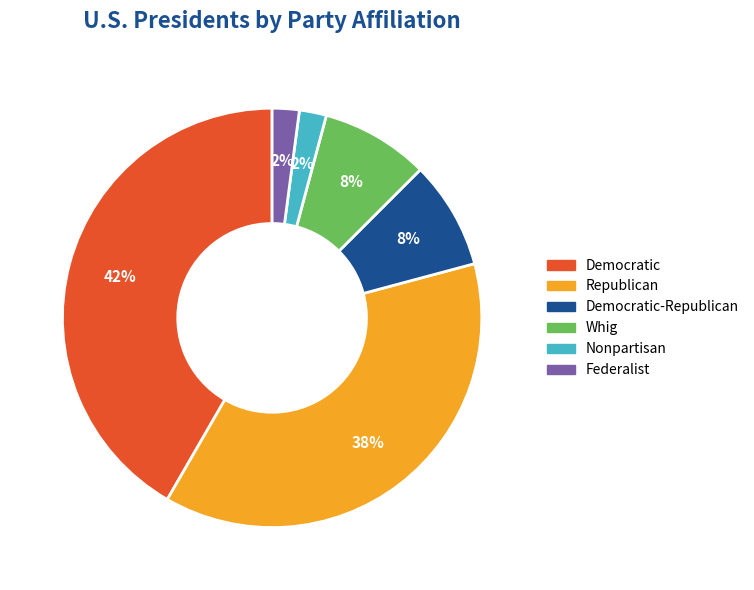

To the nearest percent, what is the difference between the largest and smallest slice percentages?

40%